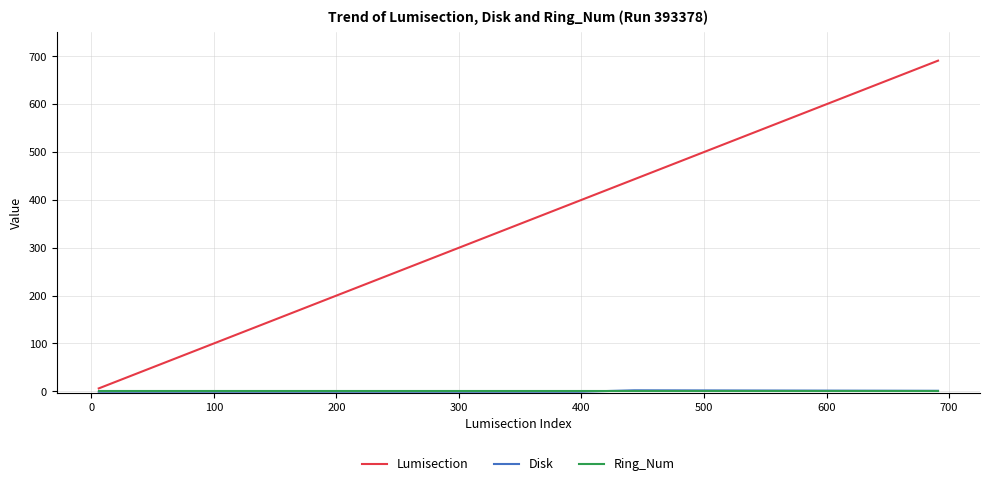

Which series has the widest spread of values?

Lumisection